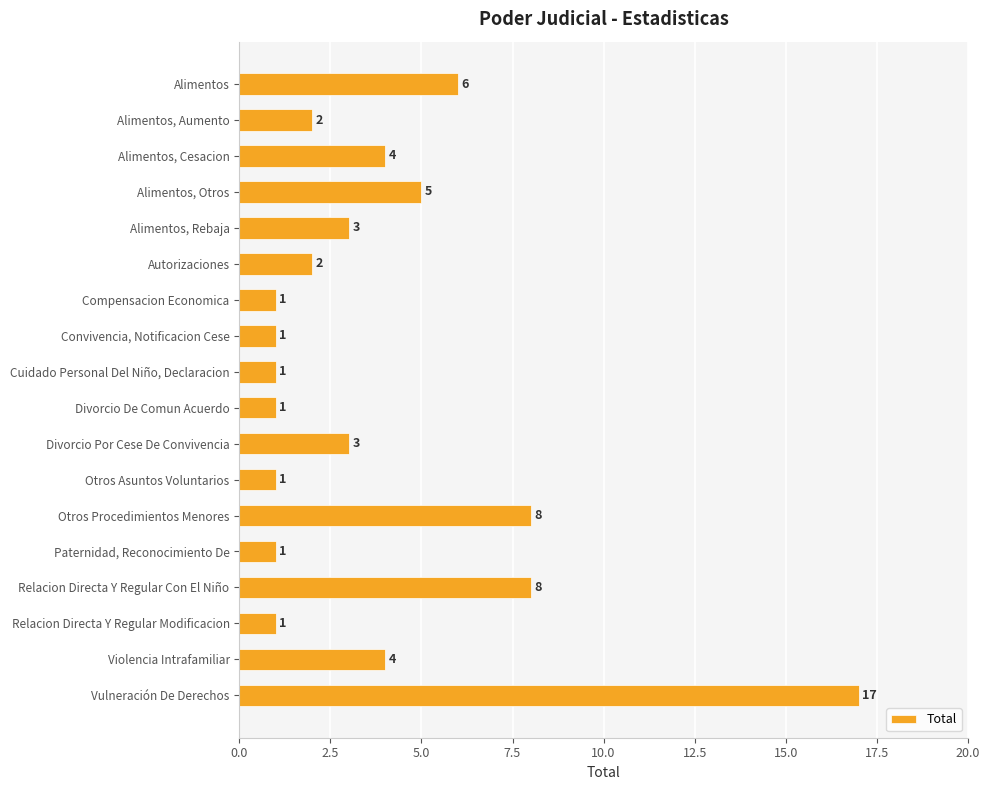

The chart shows a value of 1 at Cuidado Personal Del Niño, Declaracion. True or false?

True